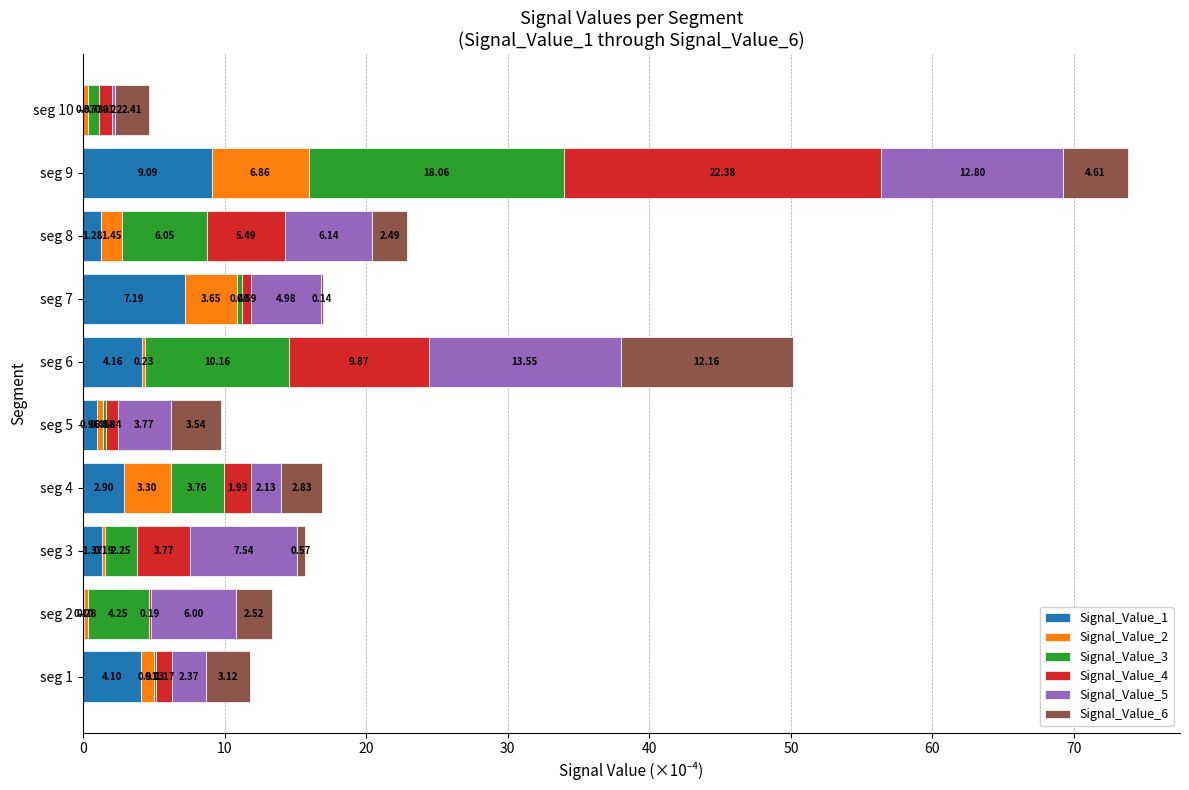

What is the total value across all series at seg 10?

4.6